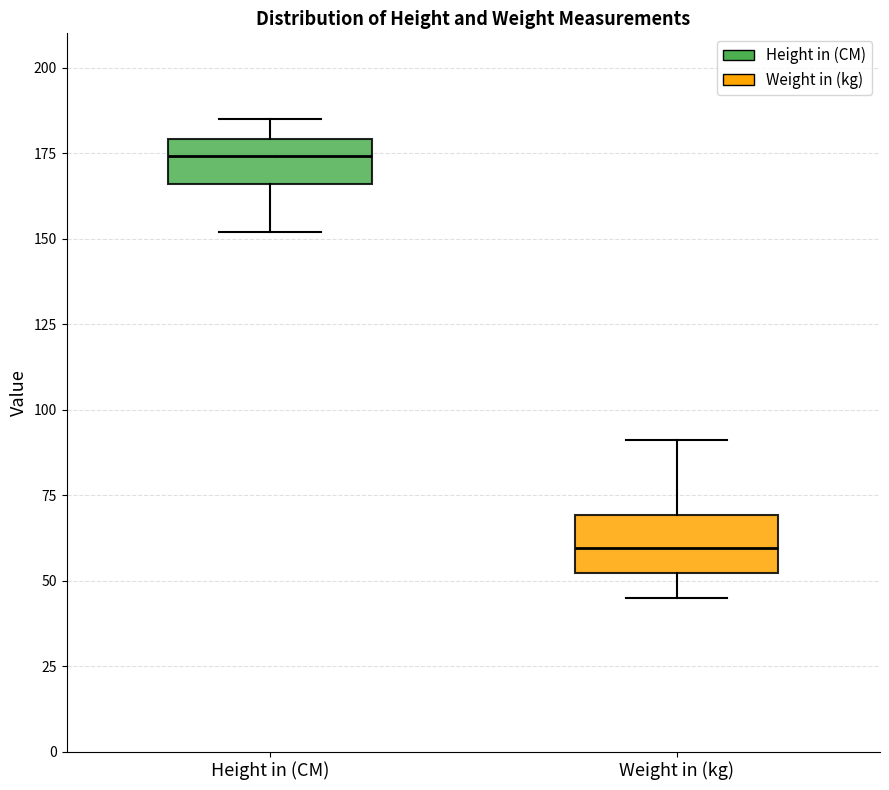

Which box's median line is the lowest?

Weight in (kg)